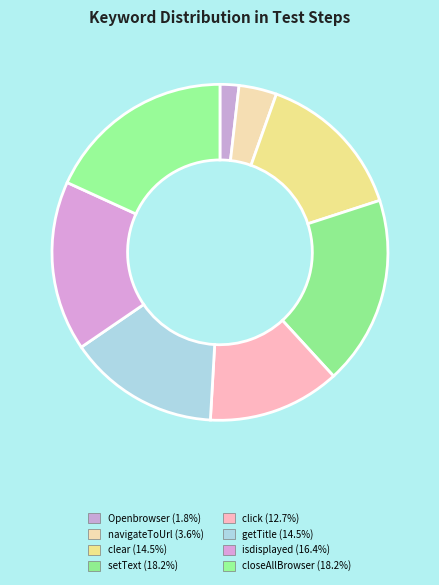

How many slices are in this pie chart?

8